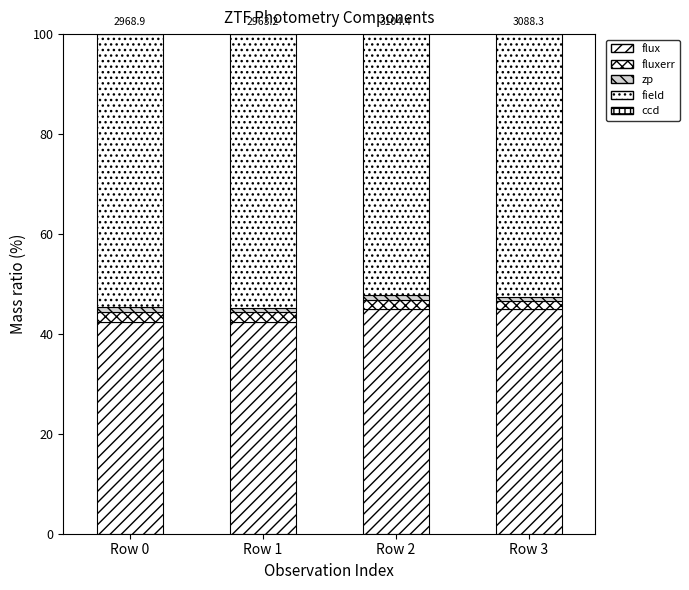

Count the number of data series in this chart.

5